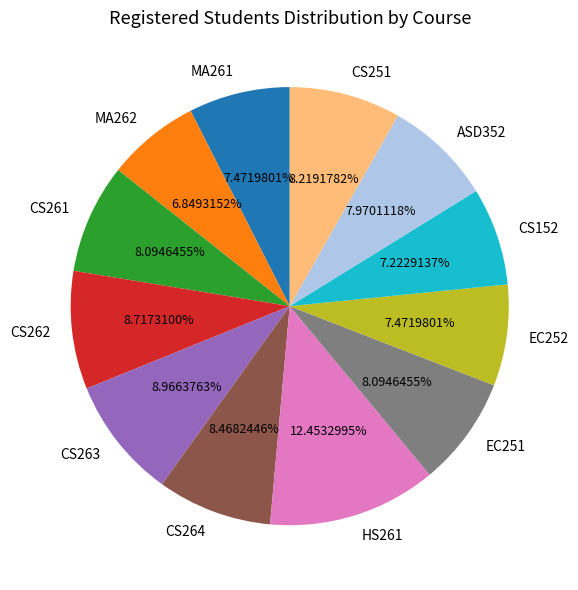

Is there a majority slice in this chart?

No